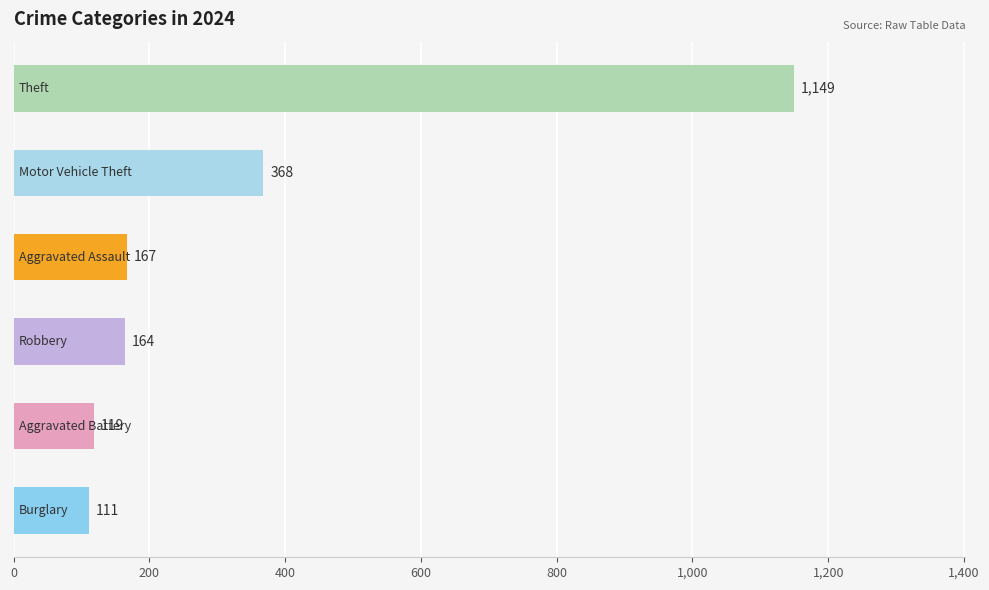

What is the maximum value shown in the chart?

1149